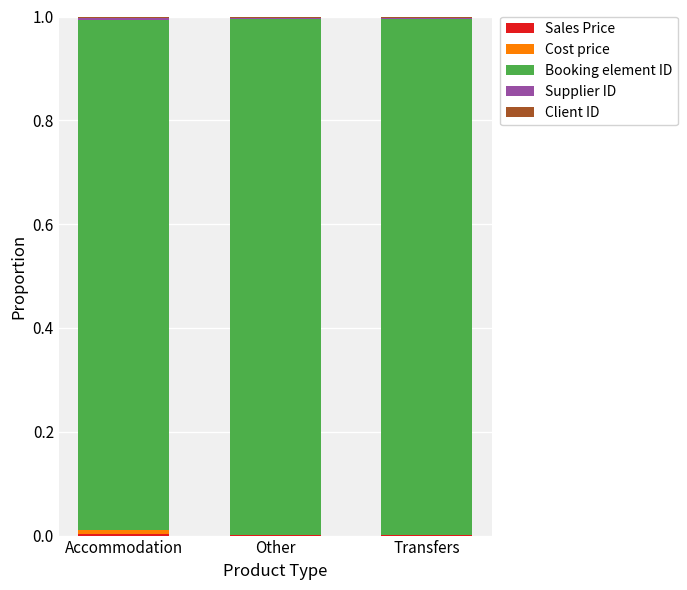

How many categories are shown in the chart?

3